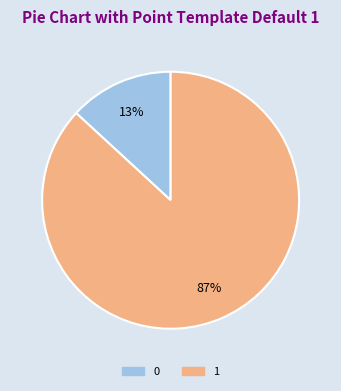

To the nearest percent, what is the difference between the 0 and 1 slice percentages?

74%